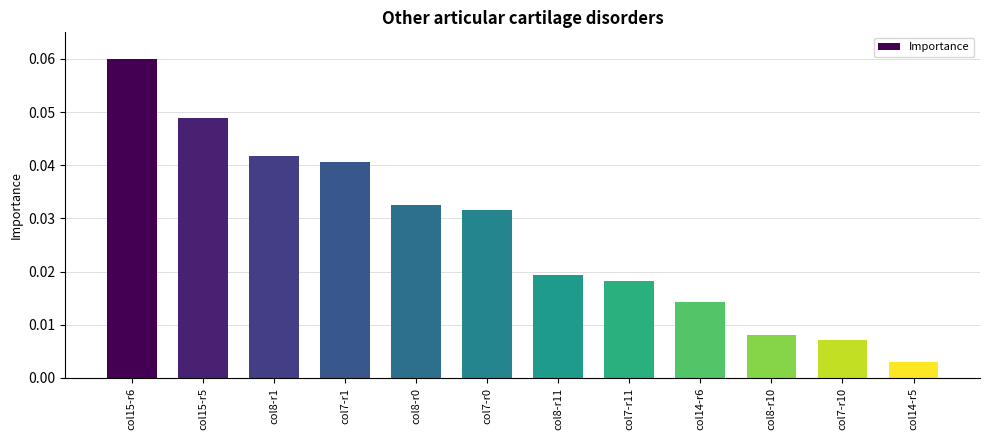

What position from the left is col7-r11?

8